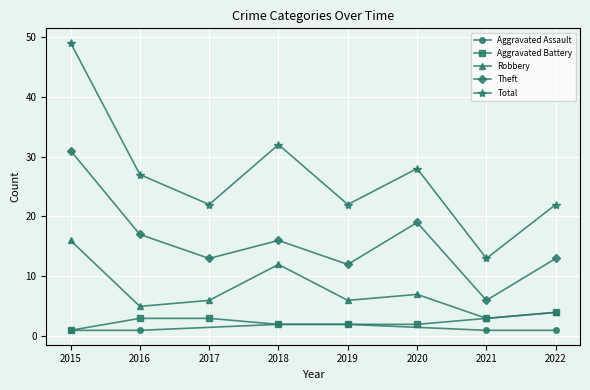

True or false: Theft and Aggravated Battery cross at least once.

False